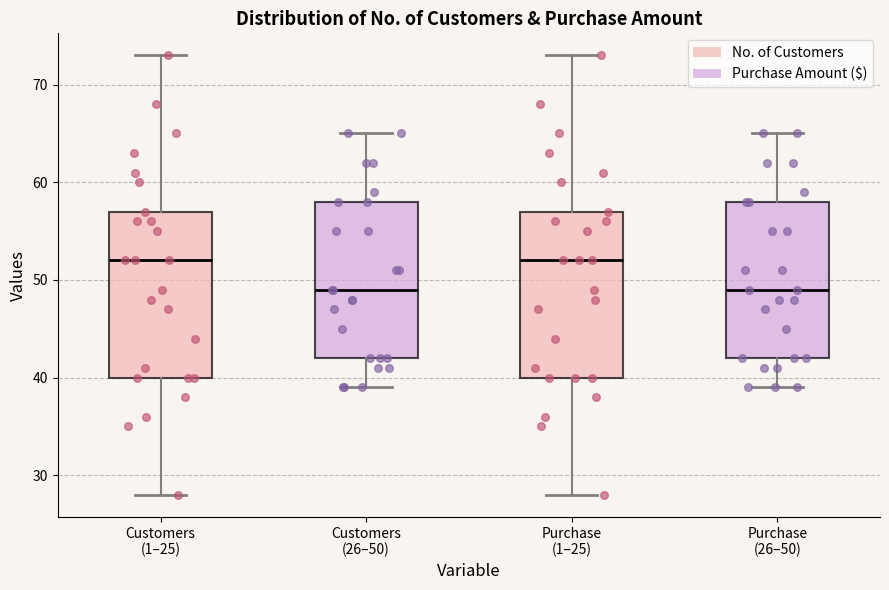

Reading left to right, read every box against the y-axis: the position of its median line, the range the box covers, and the ends of its whiskers. The values are not printed on the chart, so give them approximately, as read against the axis.

Customers (1–25): median 52, box 40 to 57, whiskers 28 to 73
Customers (26–50): median 49, box 42 to 58, whiskers 39 to 65
Purchase (1–25): median 52, box 40 to 57, whiskers 28 to 73
Purchase (26–50): median 49, box 42 to 58, whiskers 39 to 65